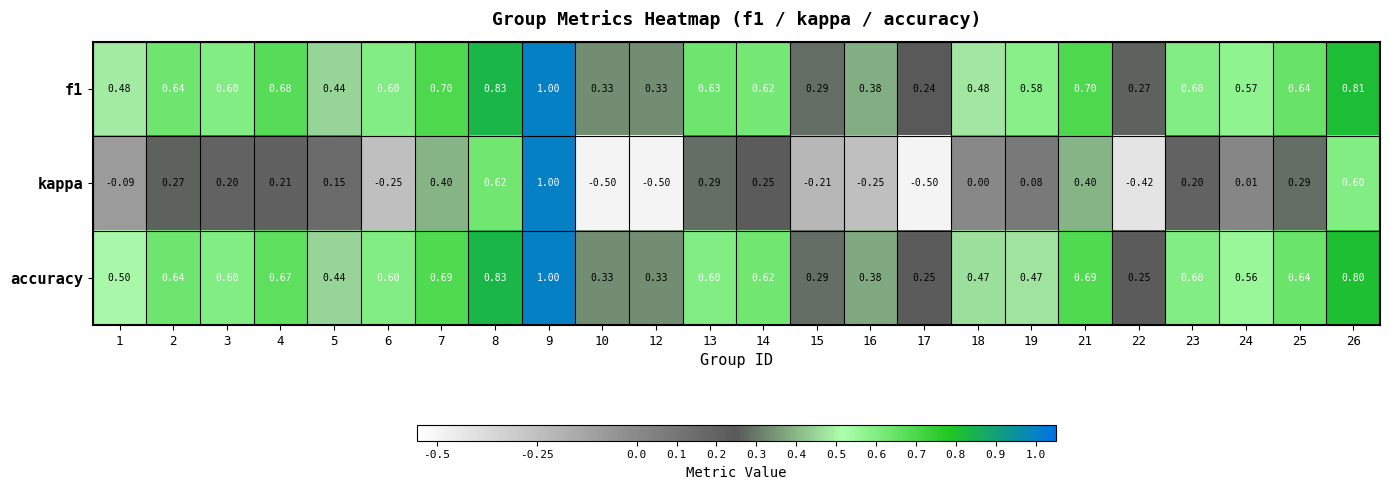

Count the number of categories in the chart.

24